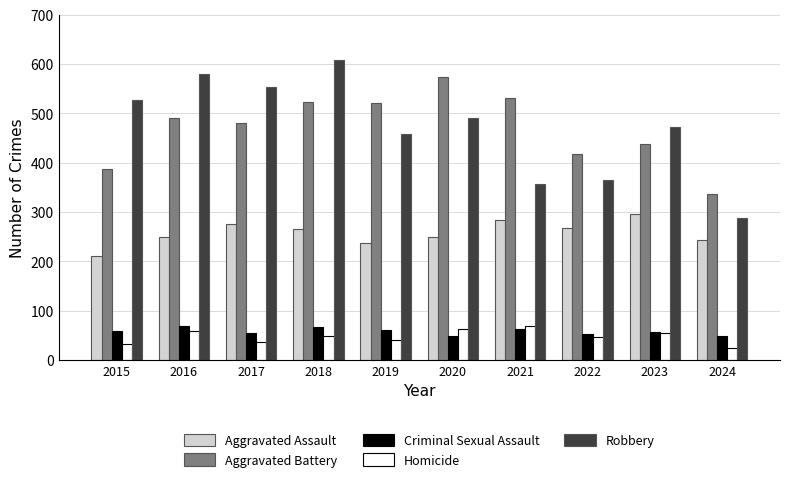

How many values in the Aggravated Battery series are below 491?

5